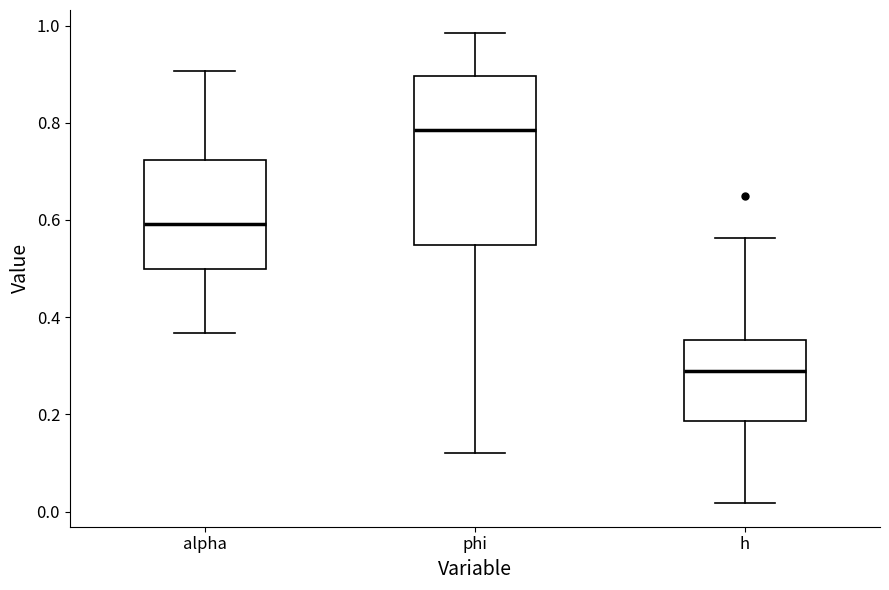

Comparing the boxes themselves (not the whiskers), which one is the tallest?

phi